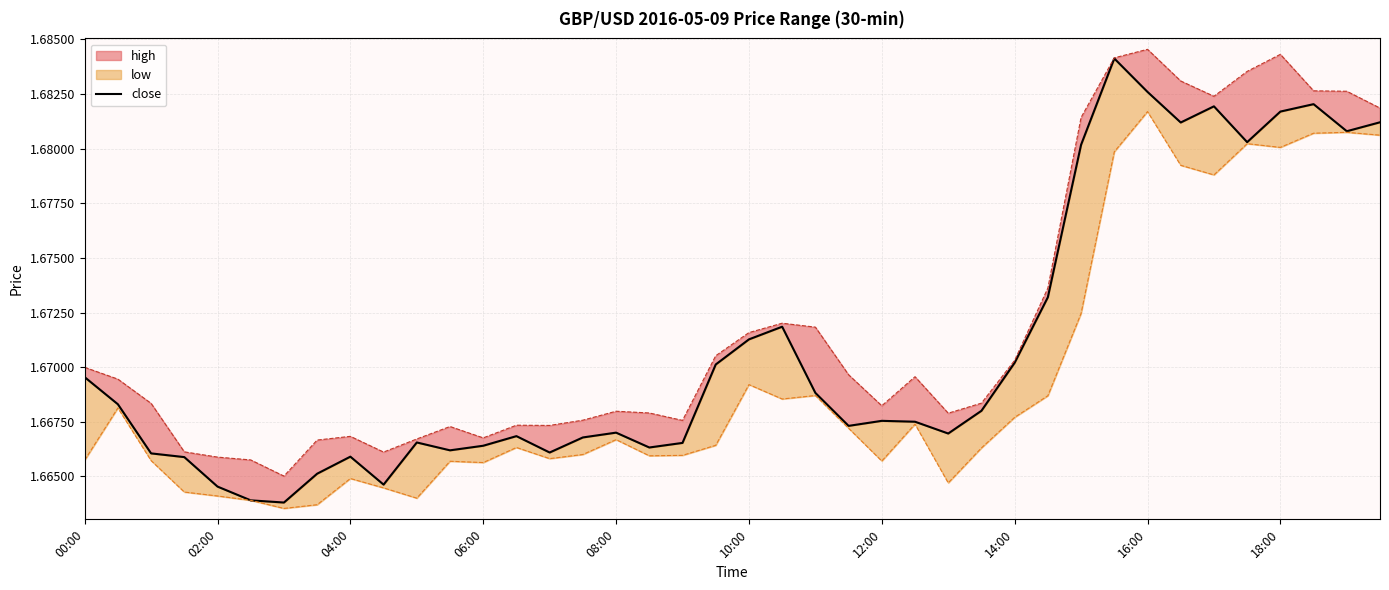

True or false: the data shows 2.4 at 13.

False